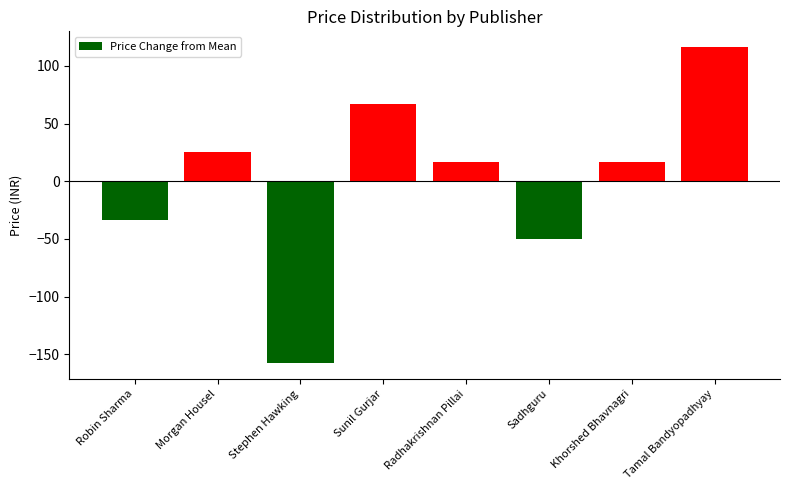

Which label corresponds to the smallest value in the chart?

Stephen Hawking